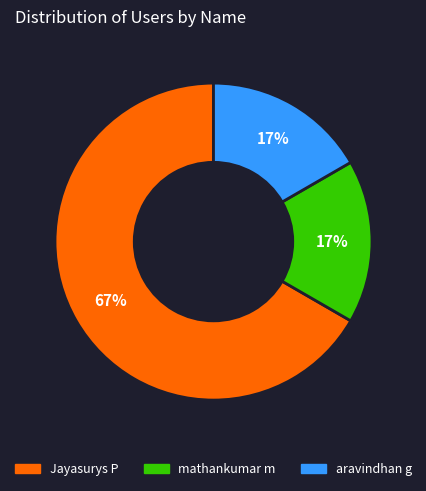

Between mathankumar m and Jayasurys P, which is larger?

Jayasurys P